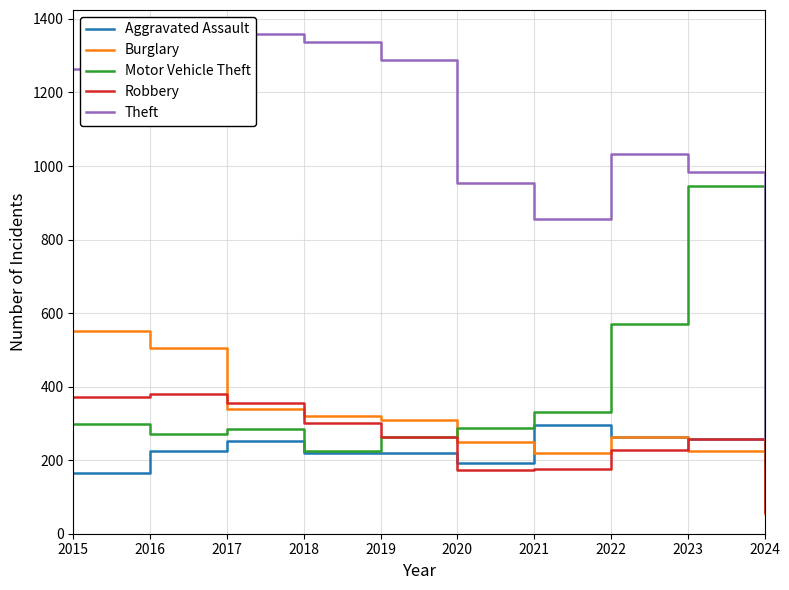

Reading left to right, list all the values displayed in this chart.

Aggravated Assault: 2015=164	2016=225	2017=251	2018=220	2019=220	2020=192	2021=295	2022=264	2023=258	2024=76
Burglary: 2015=552	2016=505	2017=339	2018=319	2019=308	2020=250	2021=220	2022=263	2023=226	2024=54
Motor Vehicle Theft: 2015=299	2016=272	2017=285	2018=225	2019=262	2020=287	2021=332	2022=569	2023=945	2024=184
Robbery: 2015=372	2016=381	2017=356	2018=302	2019=263	2020=174	2021=175	2022=227	2023=257	2024=60
Theft: 2015=1263	2016=1297	2017=1359	2018=1337	2019=1288	2020=954	2021=856	2022=1032	2023=983	2024=260